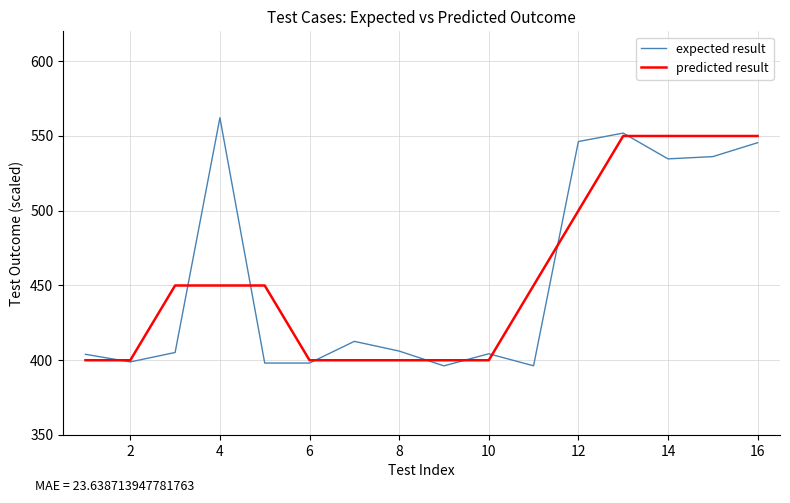

List the series in order of their peak value, lowest first.

predicted result, expected result